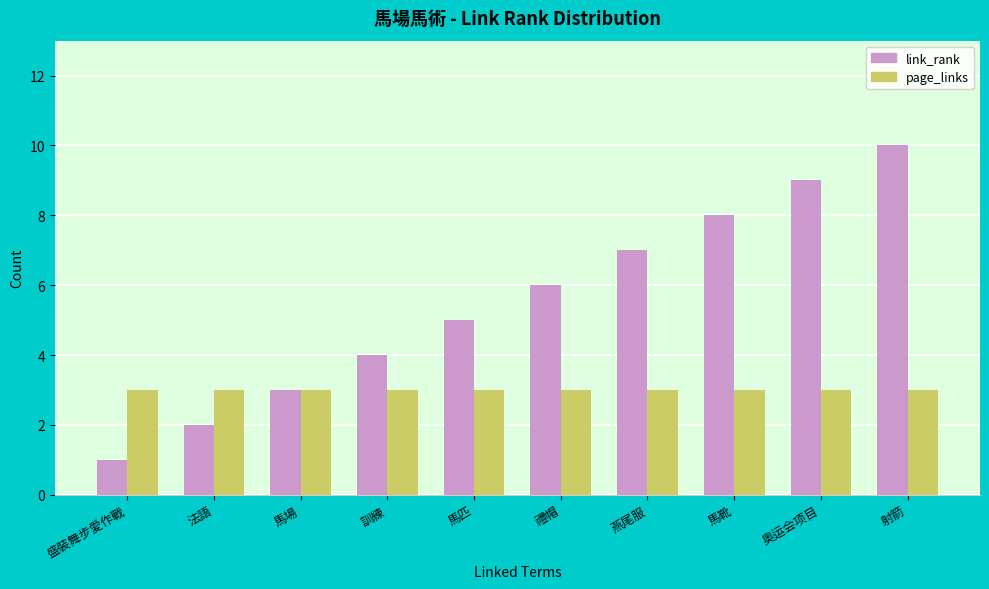

What position from the left is 馬匹?

5